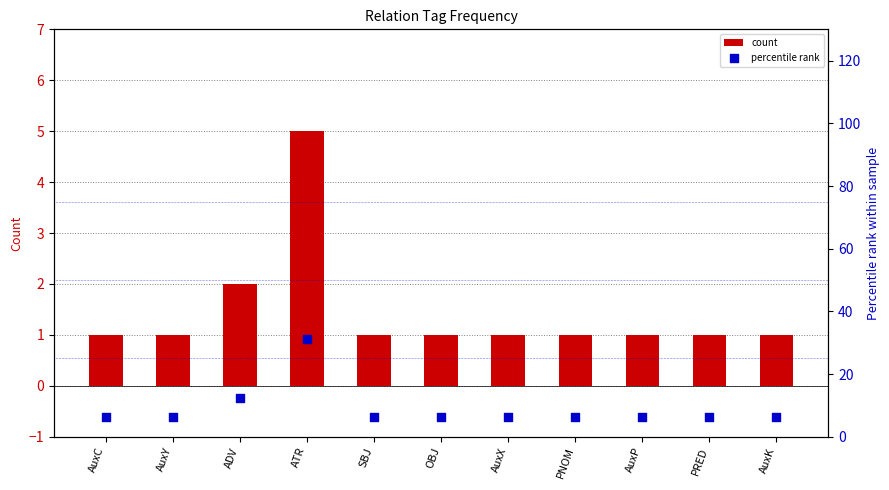

Which series has the largest total across all categories?

percentile rank